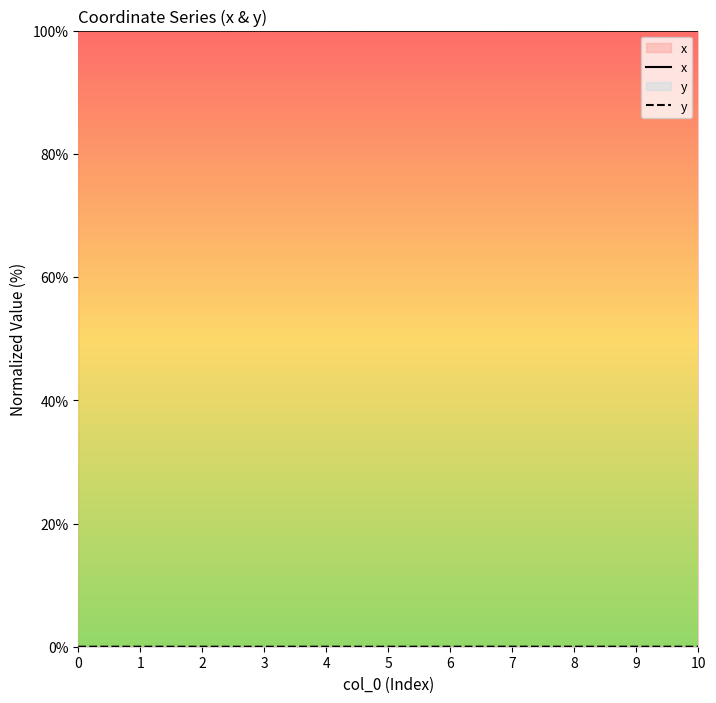

Rank the series by their average value, from highest to lowest.

x, y